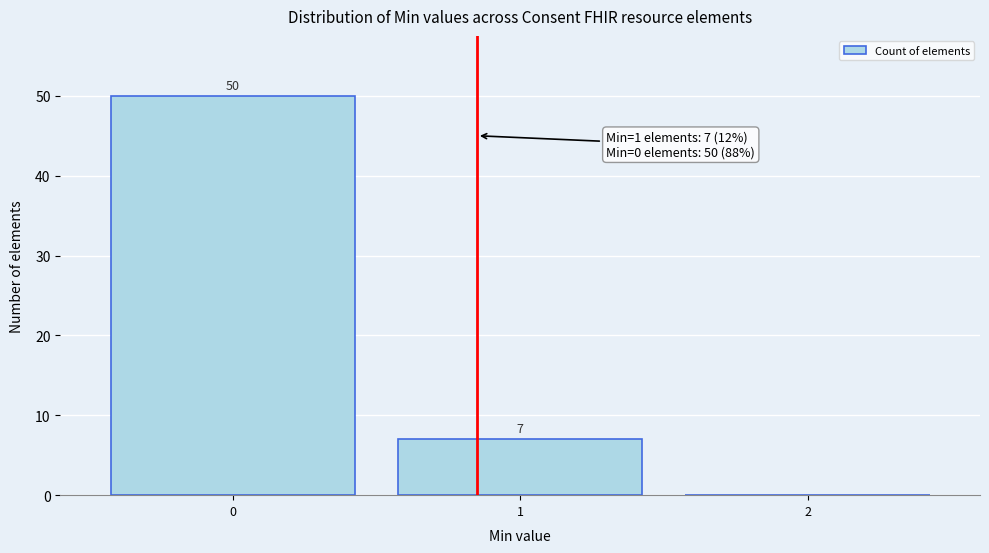

Over which range of the x-axis is the bar tallest?

-0.5 to 0.5